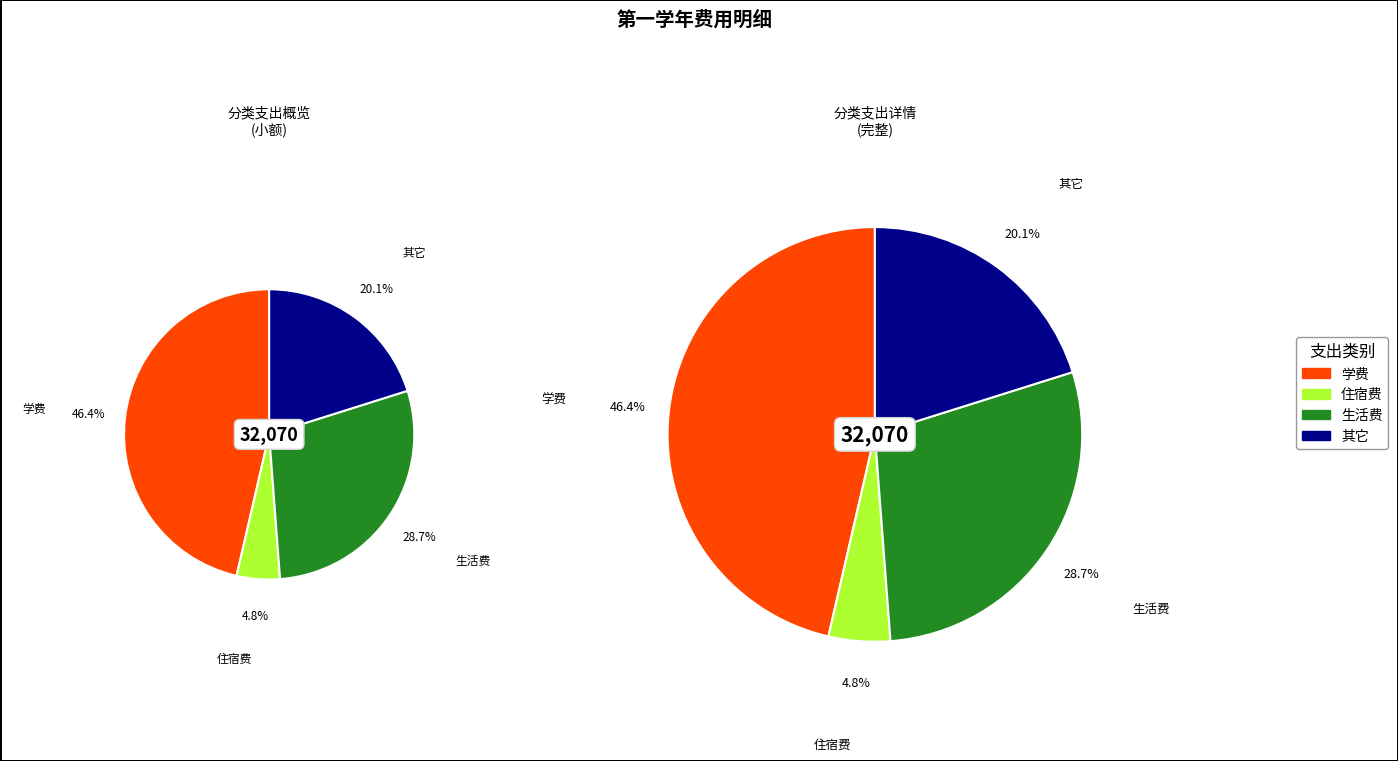

True or false: 其它 accounts for 20% of the total.

True